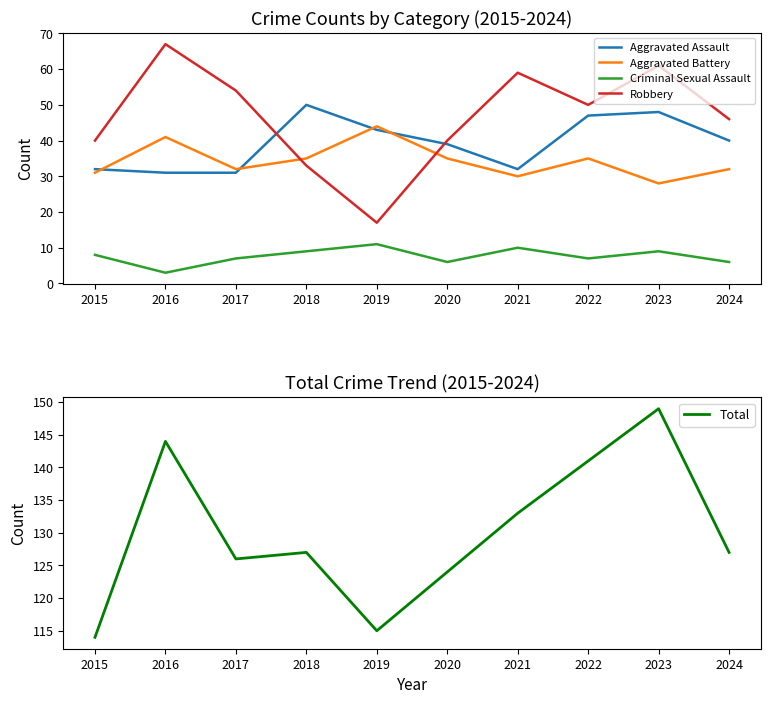

What is the difference between the maximum and minimum values in the Criminal Sexual Assault series?

8